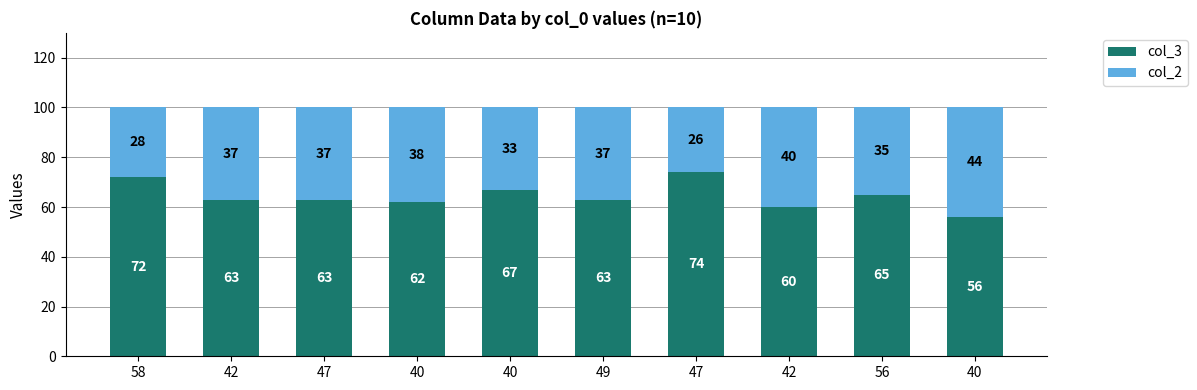

Where does the col_2 series first go above 37?

40